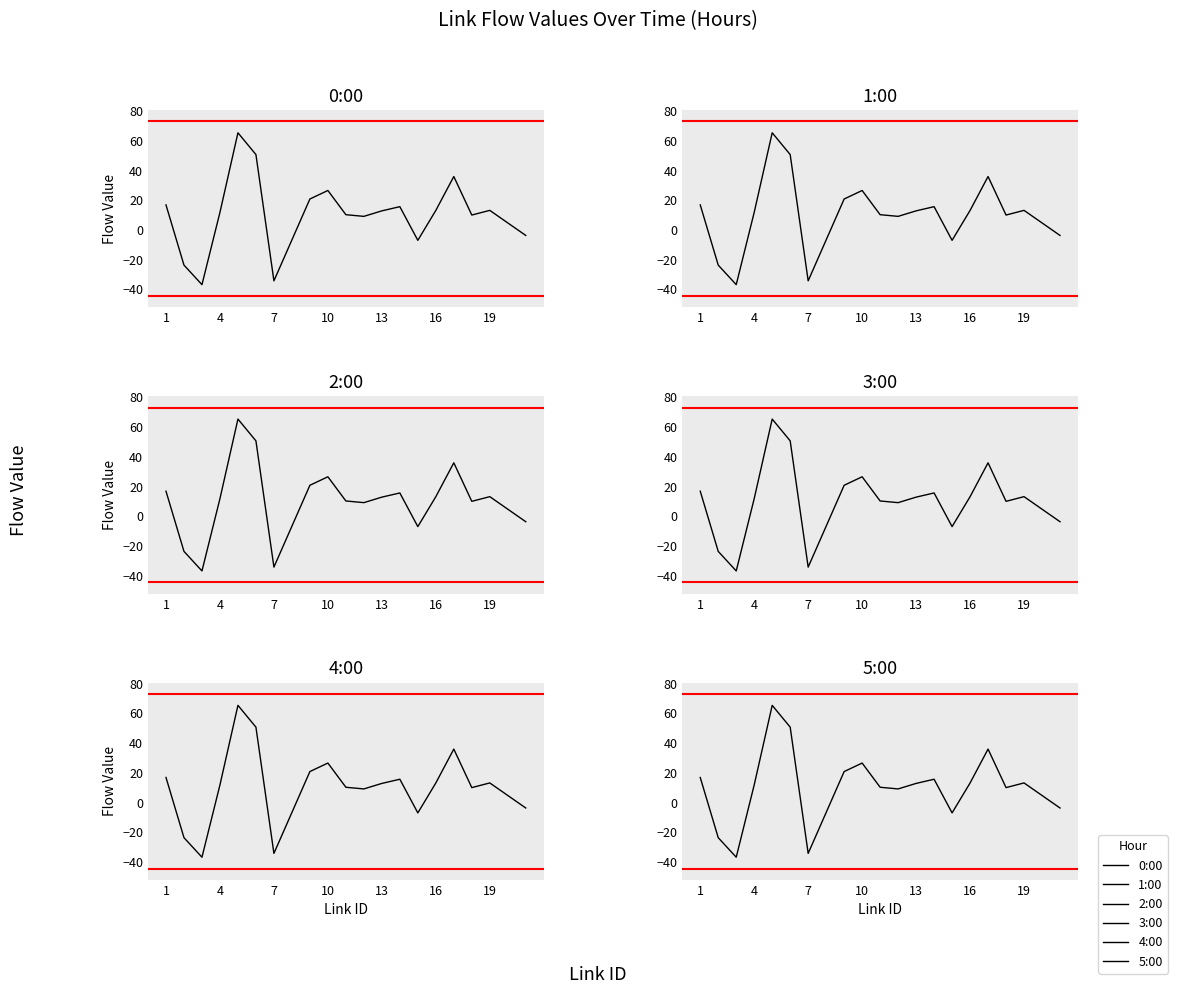

Is this an area chart (filled region under the line)?

No